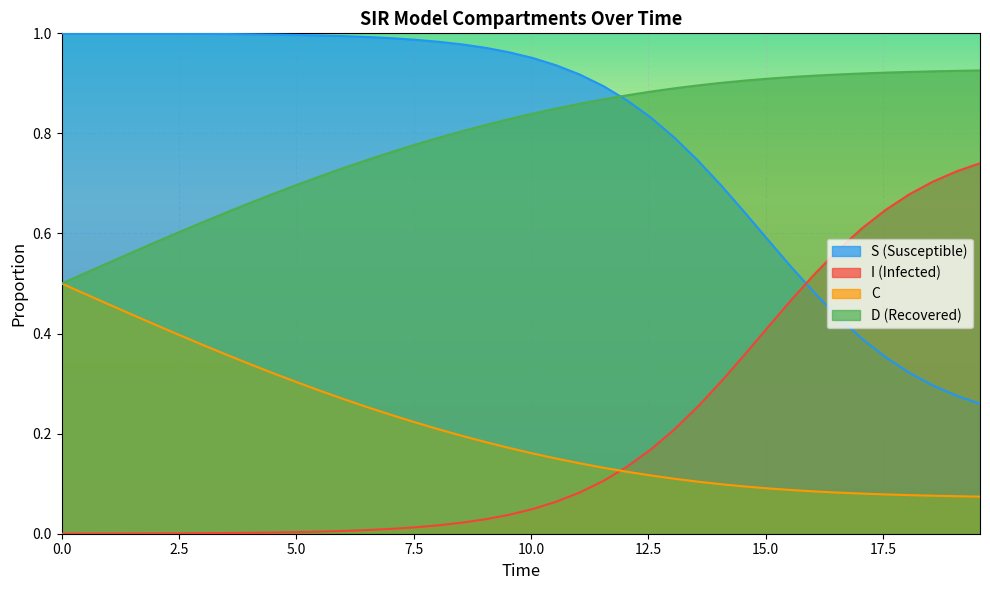

True or false: S (Susceptible) and I (Infected) intersect in this chart.

True